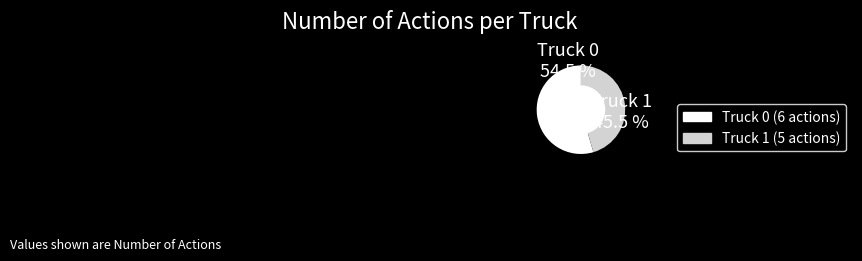

To the nearest percent, what is the combined percentage of Truck 1 and Truck 0?

100%